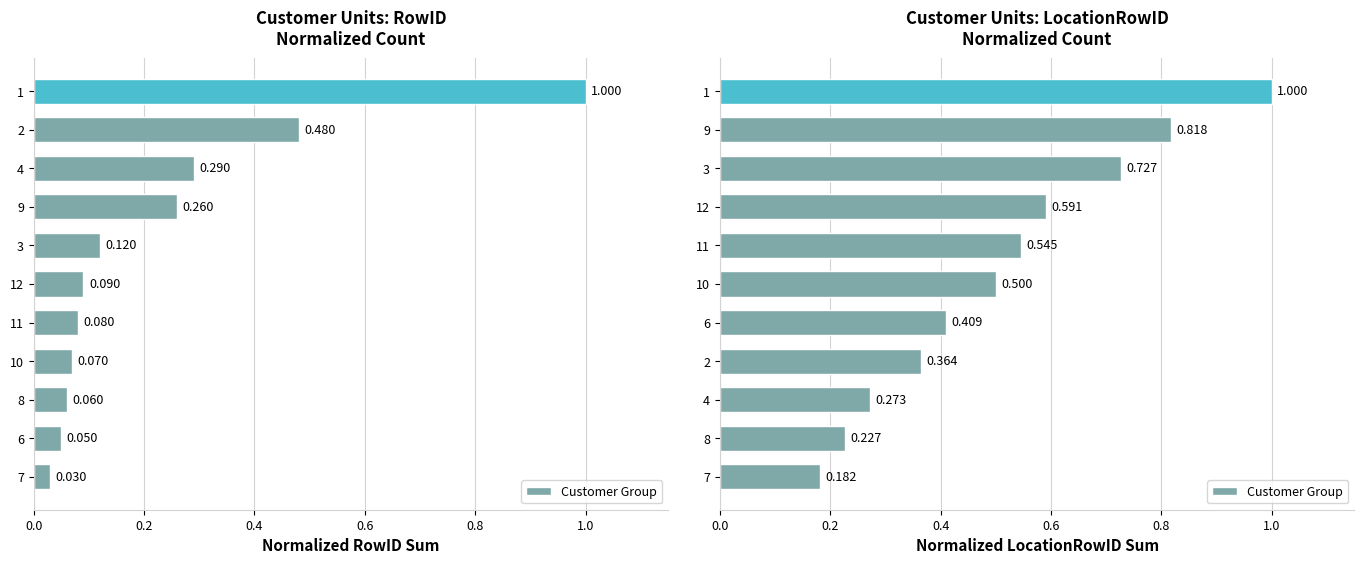

Are the bars horizontal?

Yes